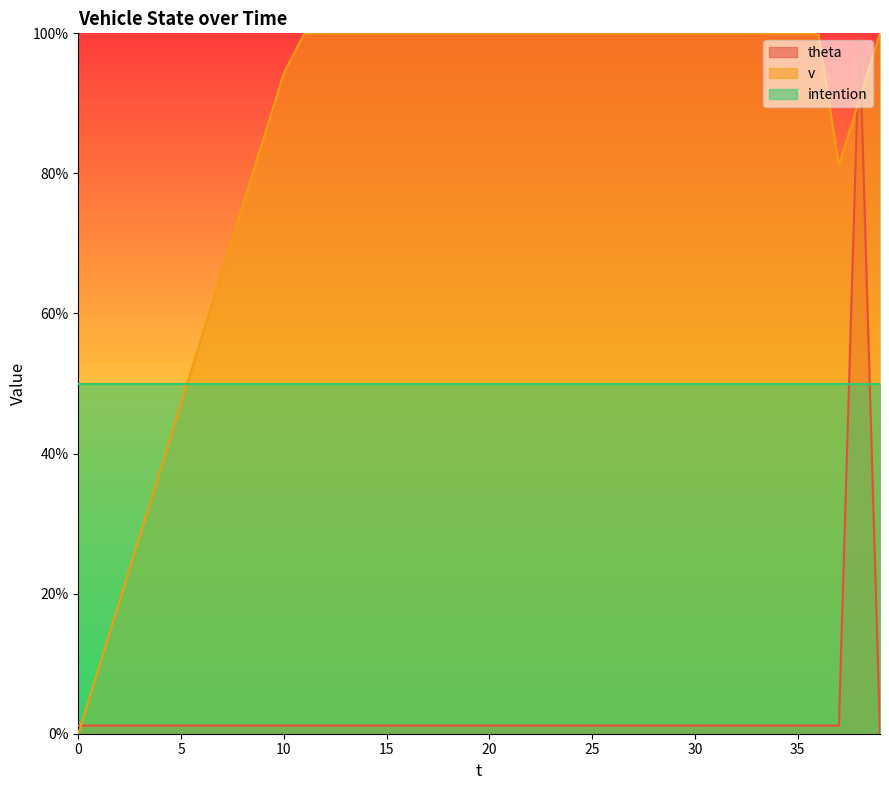

What is the value of the v point at the 35th from the left?

100.0